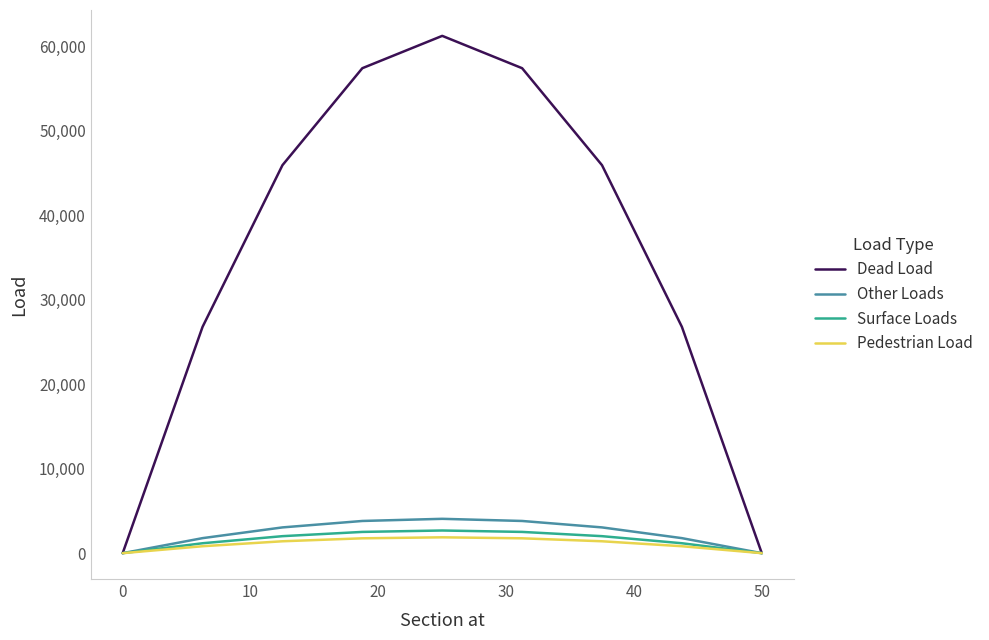

Which series has the largest total across all categories?

Dead Load